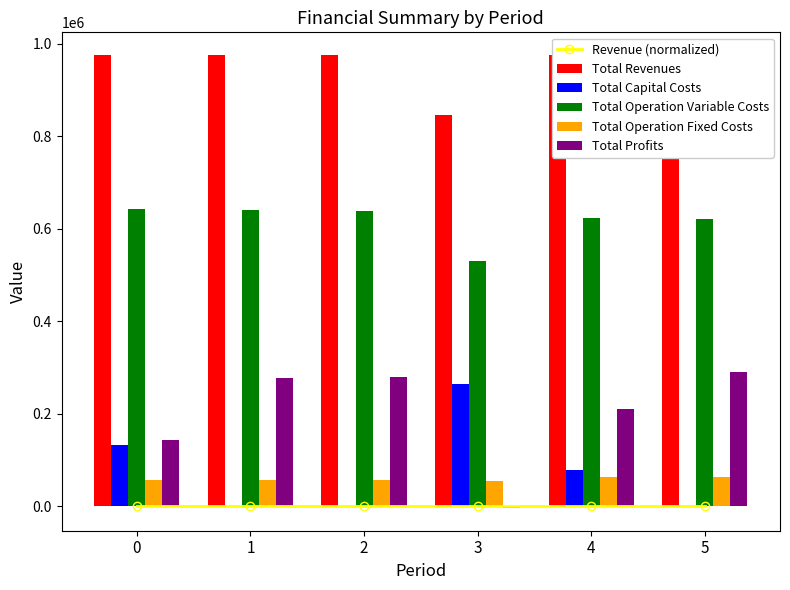

List the series in order of their peak value, lowest first.

Revenue (normalized), Total Operation Fixed Costs, Total Capital Costs, Total Profits, Total Operation Variable Costs, Total Revenues